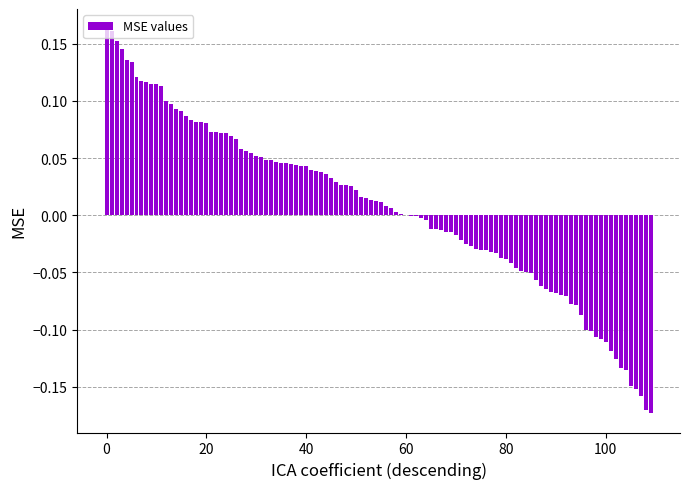

What is the sum of all values?

0.7